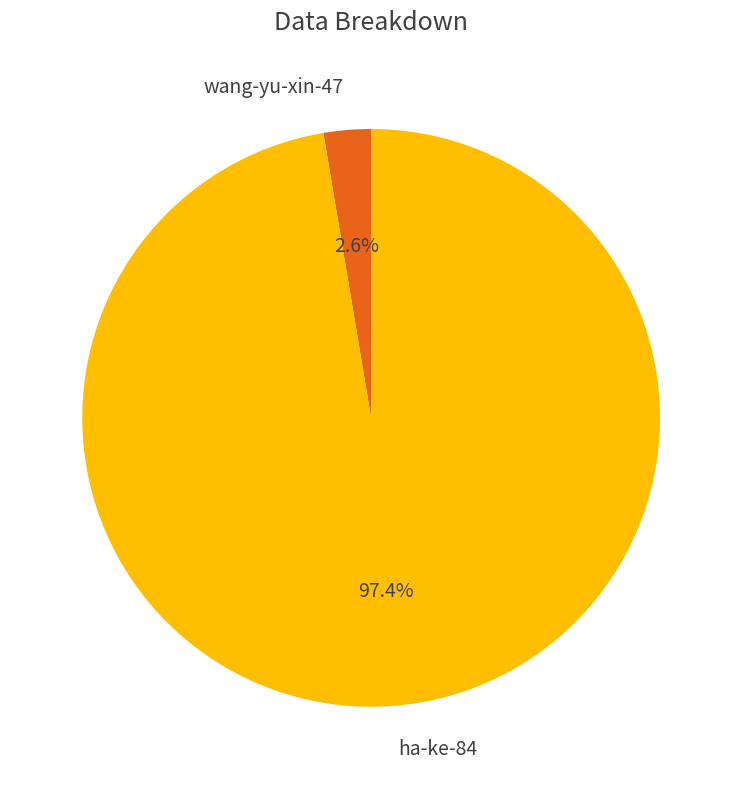

To the nearest percent, what is the combined percentage of ha-ke-84 and wang-yu-xin-47?

100%